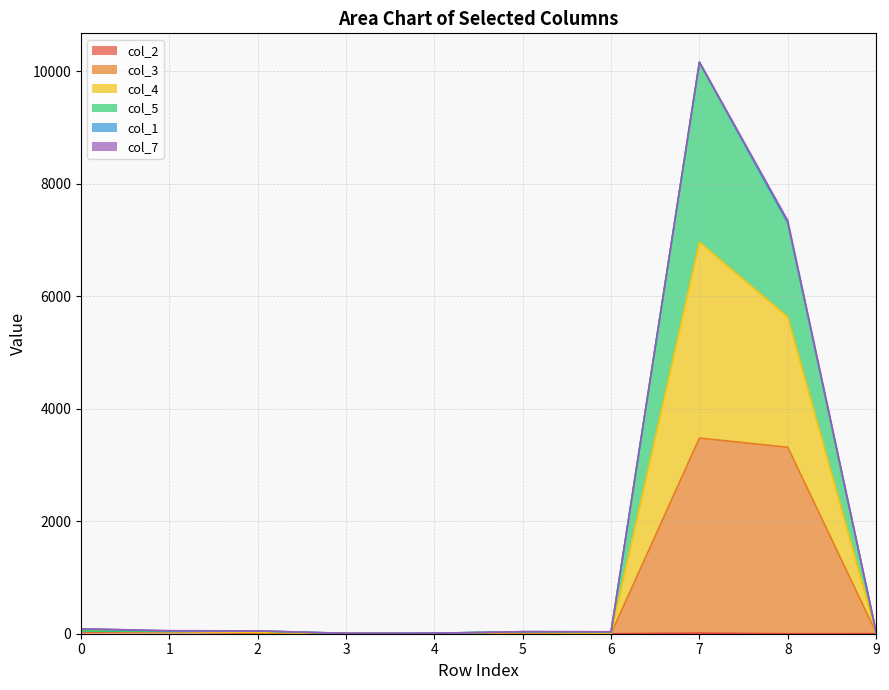

In col_2, how many points are higher than both neighbors (excluding endpoints)?

3